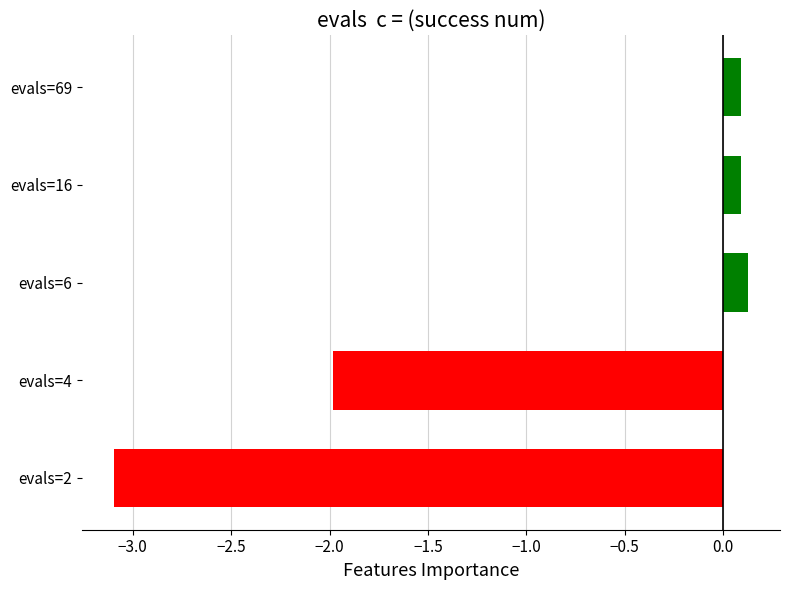

What is the smallest value displayed?

-3.1